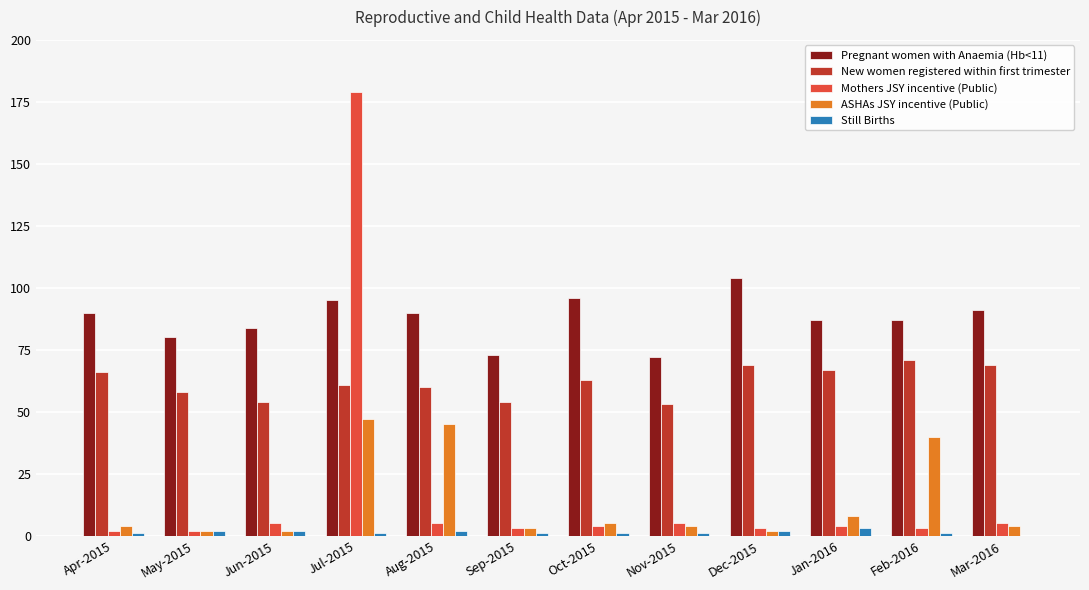

Count the number of categories in the chart.

12